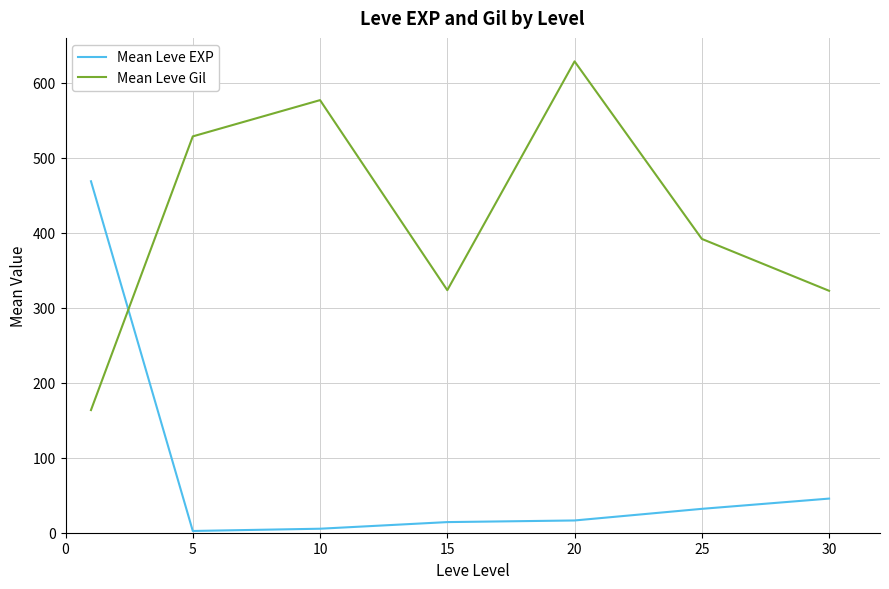

Which series ends up on top after the final intersection of Mean Leve Gil and Mean Leve EXP?

Mean Leve Gil